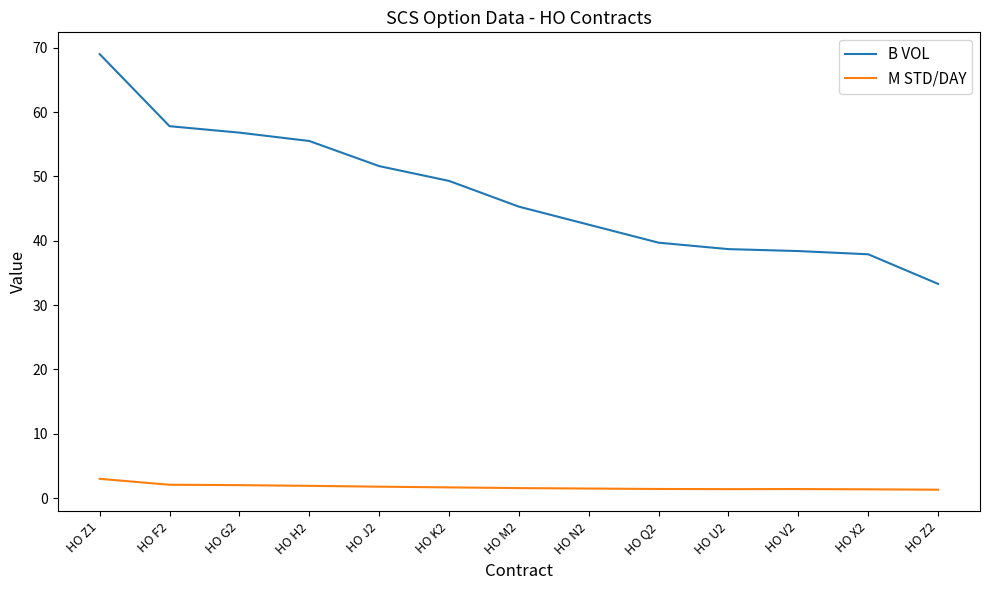

True or false: B VOL and M STD/DAY intersect in this chart.

False